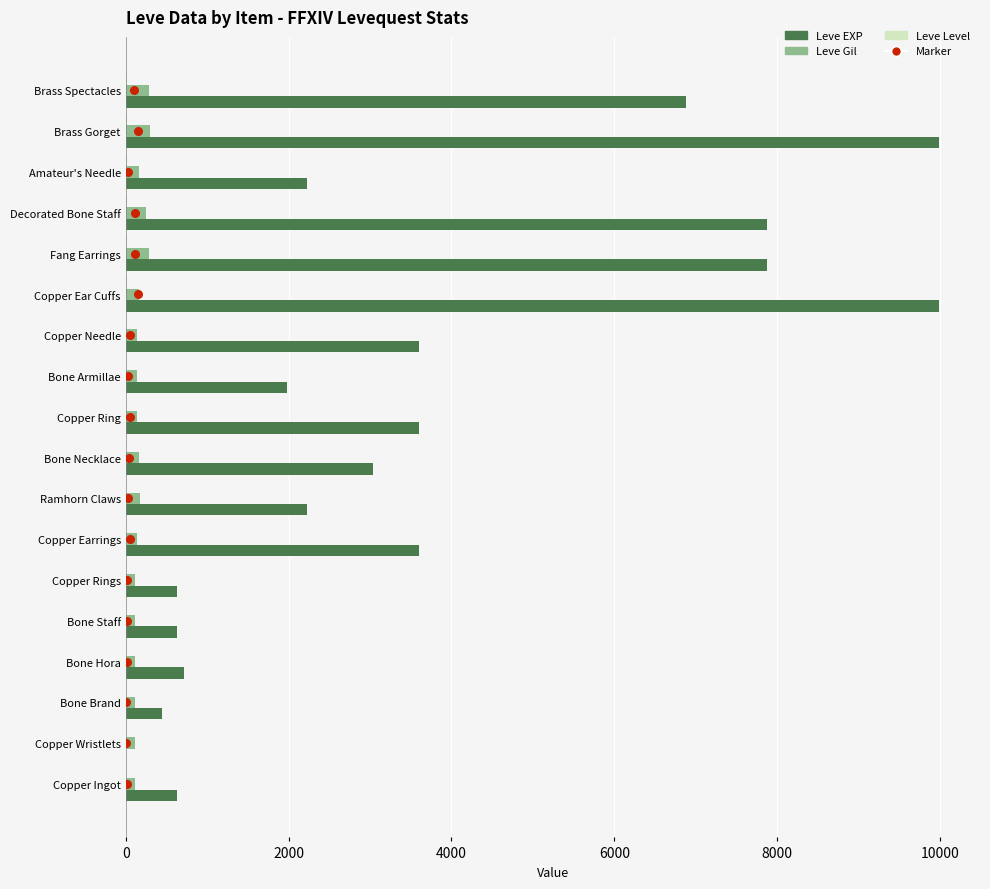

Which series contains the lowest Y value?

Marker